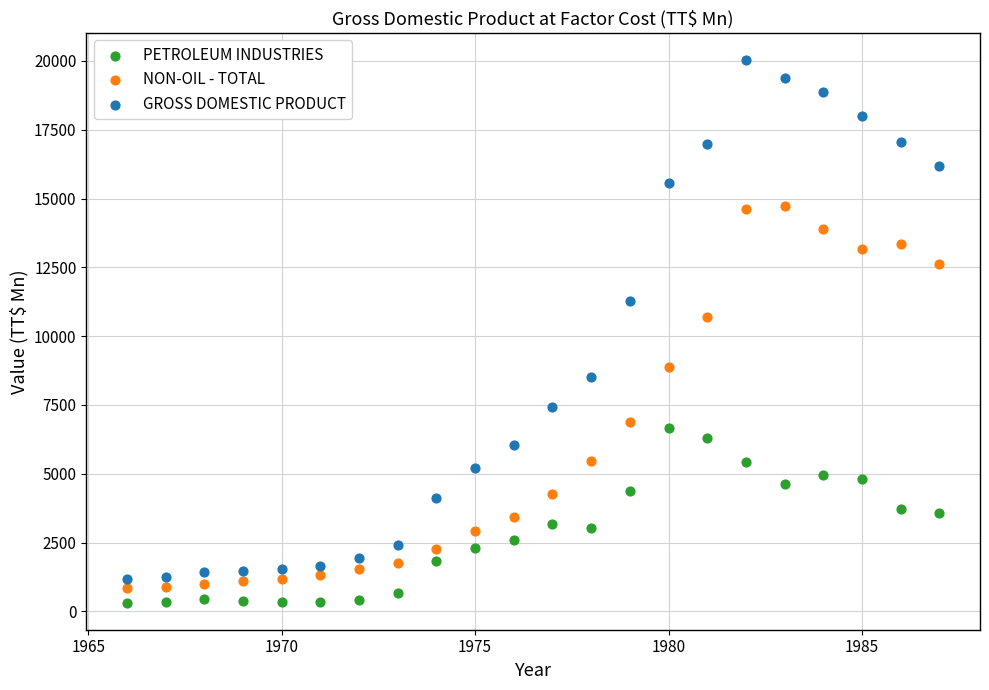

Across all data points, what is the range of Y values (max minus min)?

19709.4